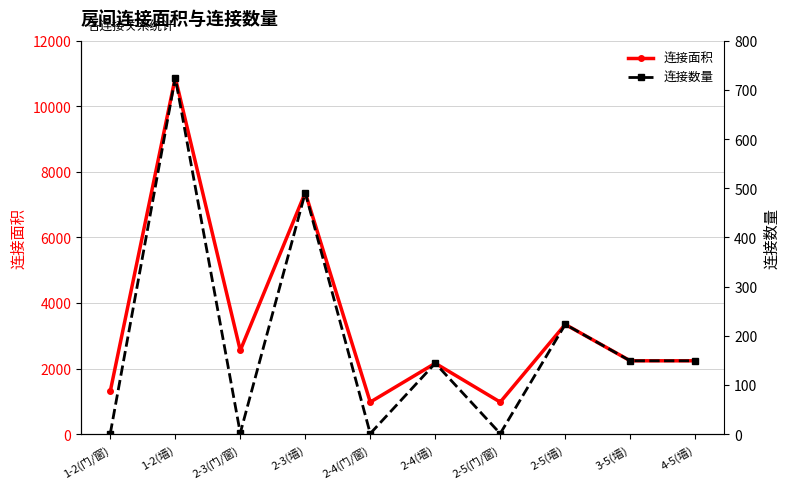

True or false: 连接数量 has more than 1 interior local peaks.

True